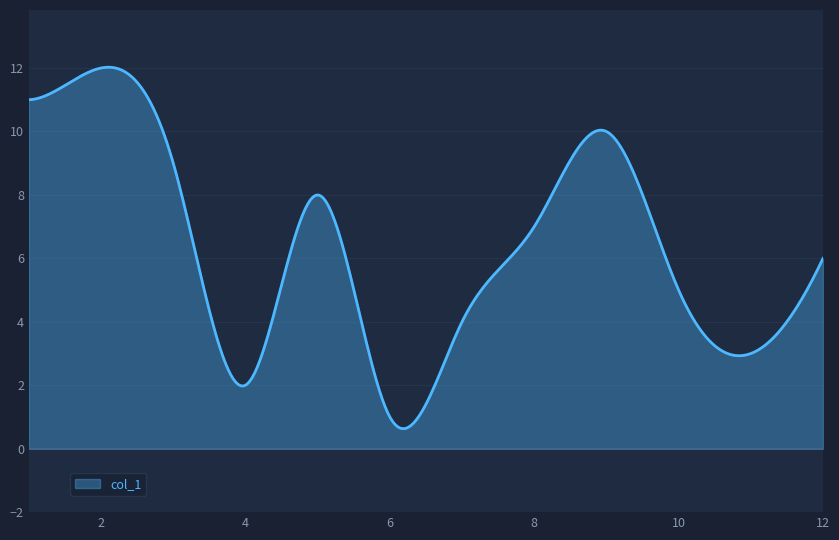

What is the greatest value displayed?

12.0